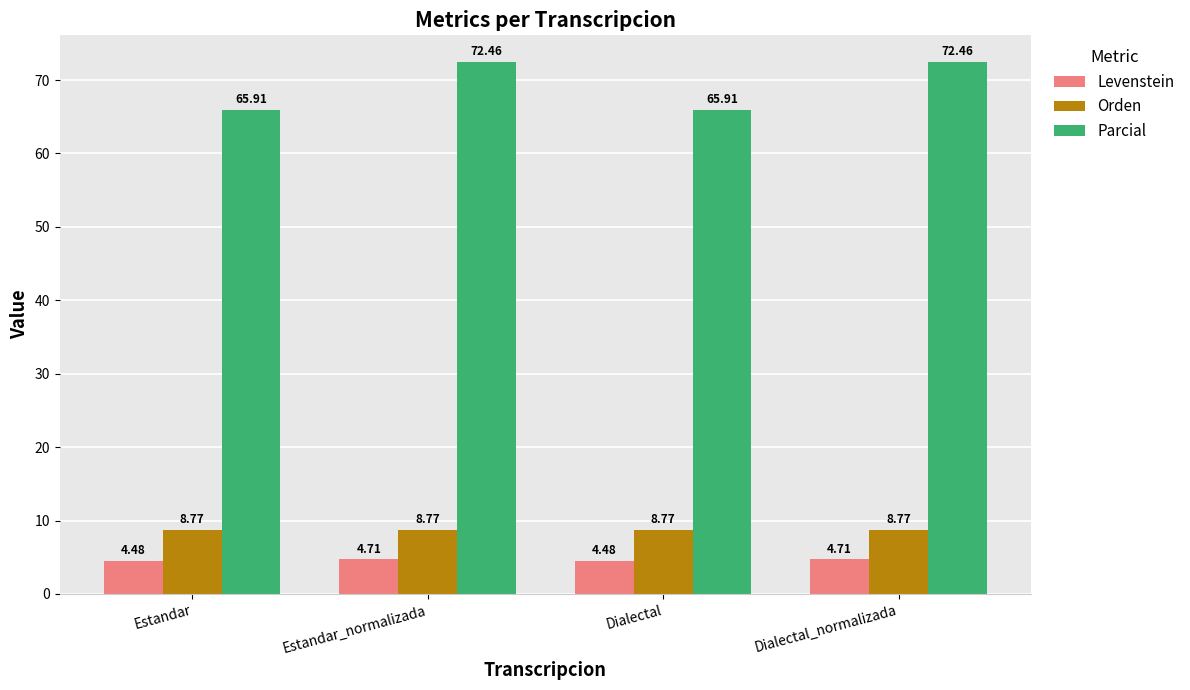

Are the bars grouped side by side (vs. stacked)?

Yes